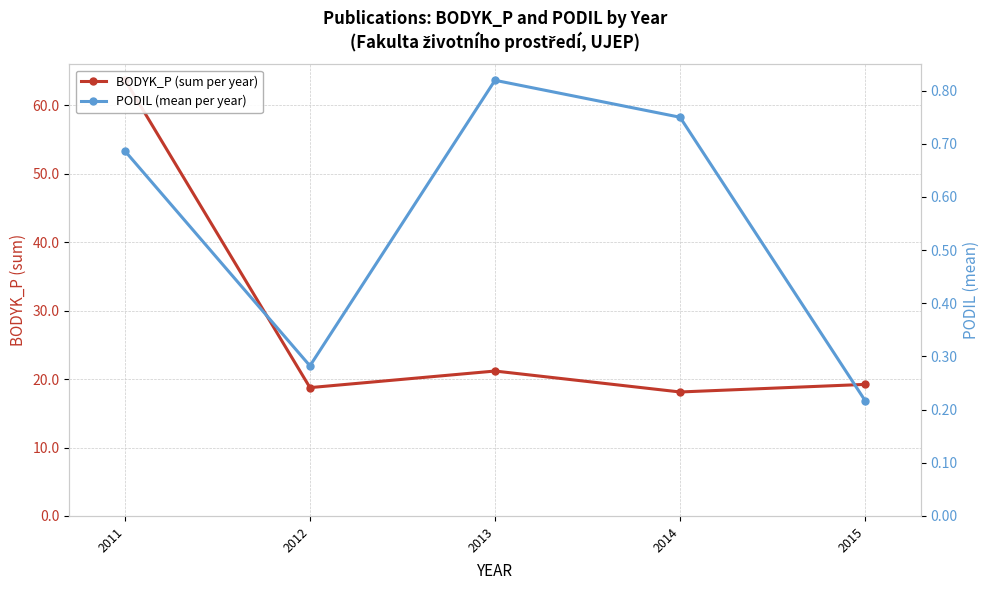

What are all the series names shown in the legend?

BODYK_P (sum per year), PODIL (mean per year)